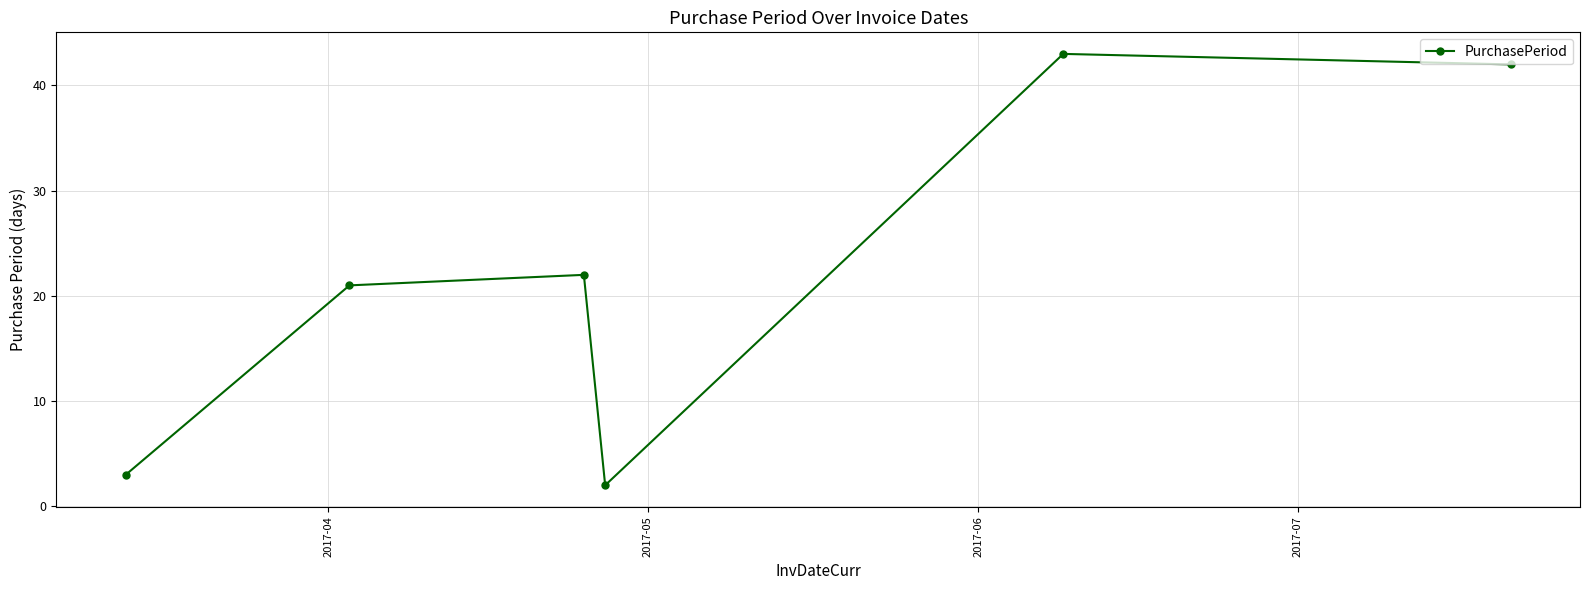

What is the maximum value shown in the chart?

43